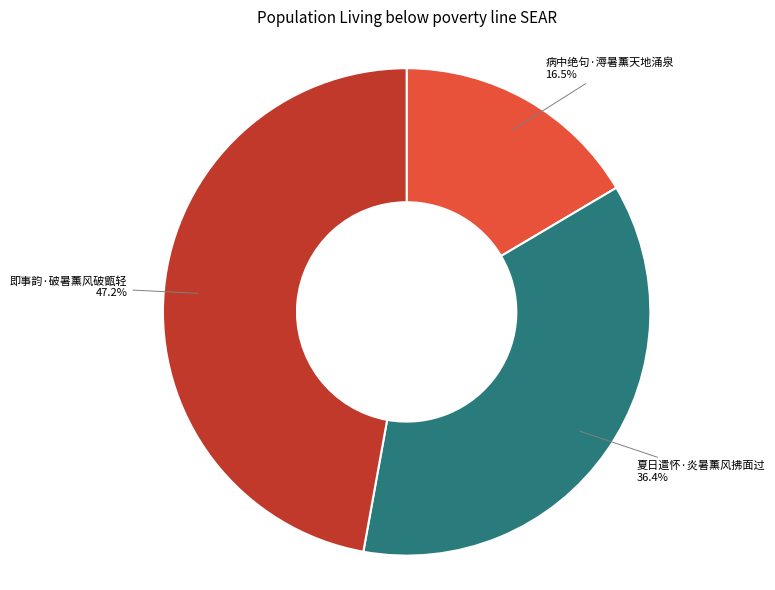

Is 夏日遣怀·炎暑薰风拂面过 the majority of the pie?

No